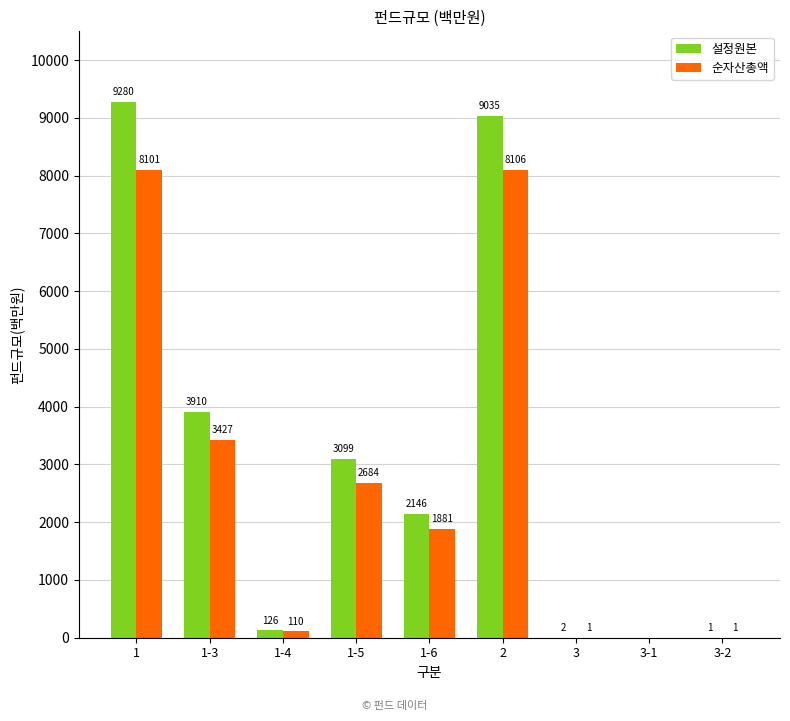

Are the bars horizontal?

No